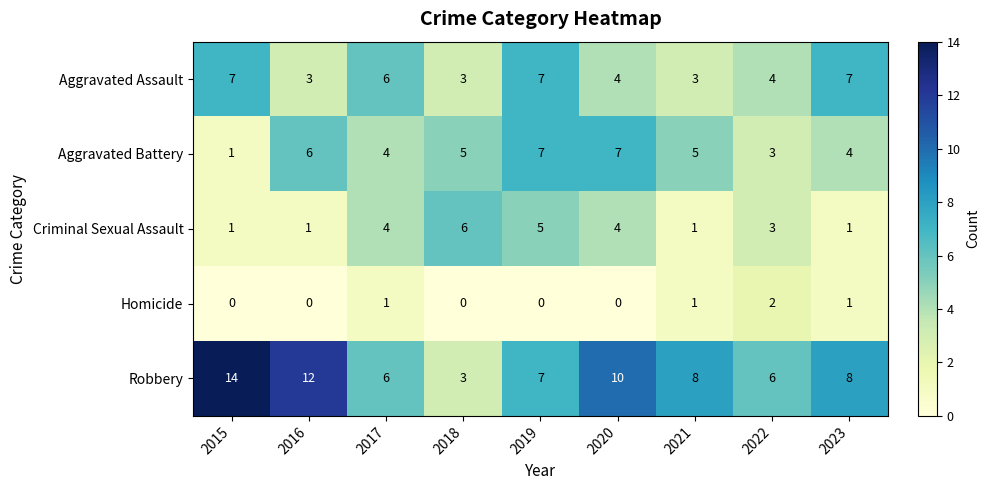

What is the total value across all series at 2020?

25